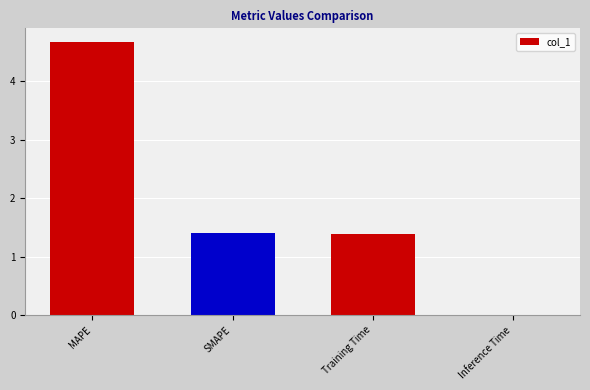

What is the average value?

1.9